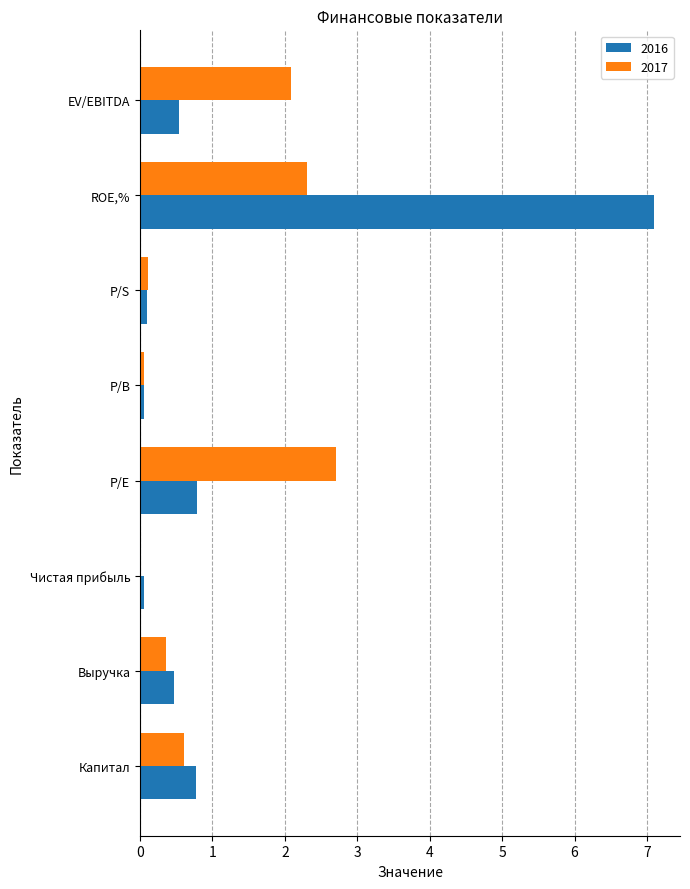

What is the total value across all series at Чистая прибыль?

0.1